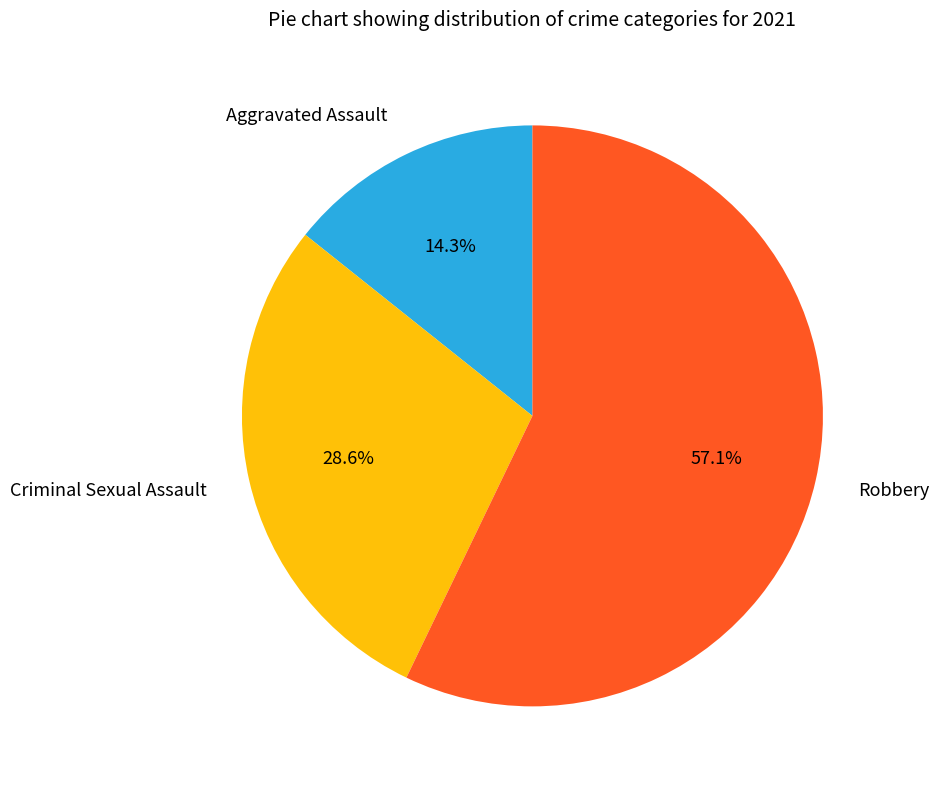

What portion of the pie excludes Robbery?

42.9%